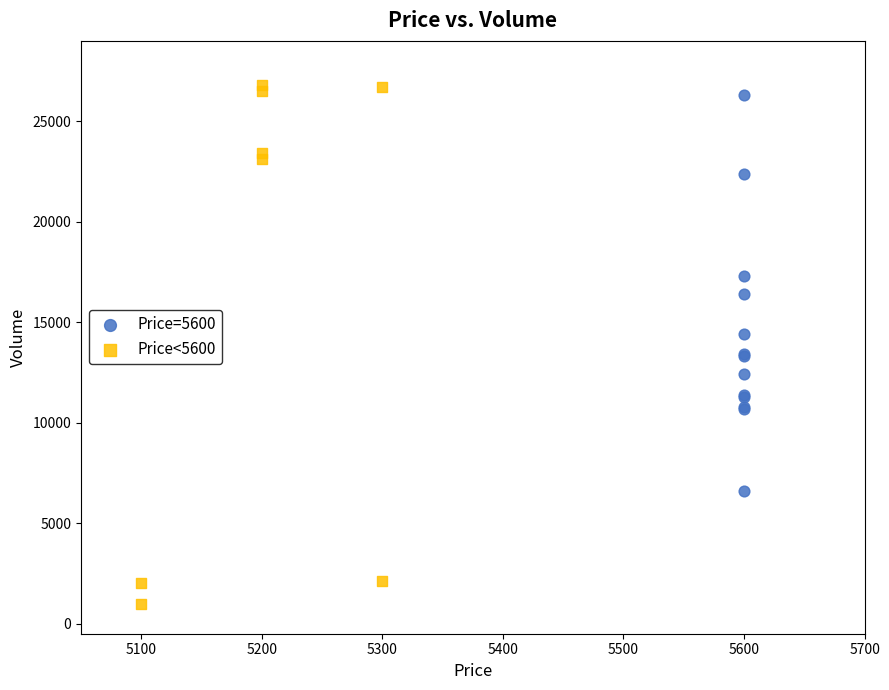

What are all the series names shown in the legend?

Price=5600, Price<5600